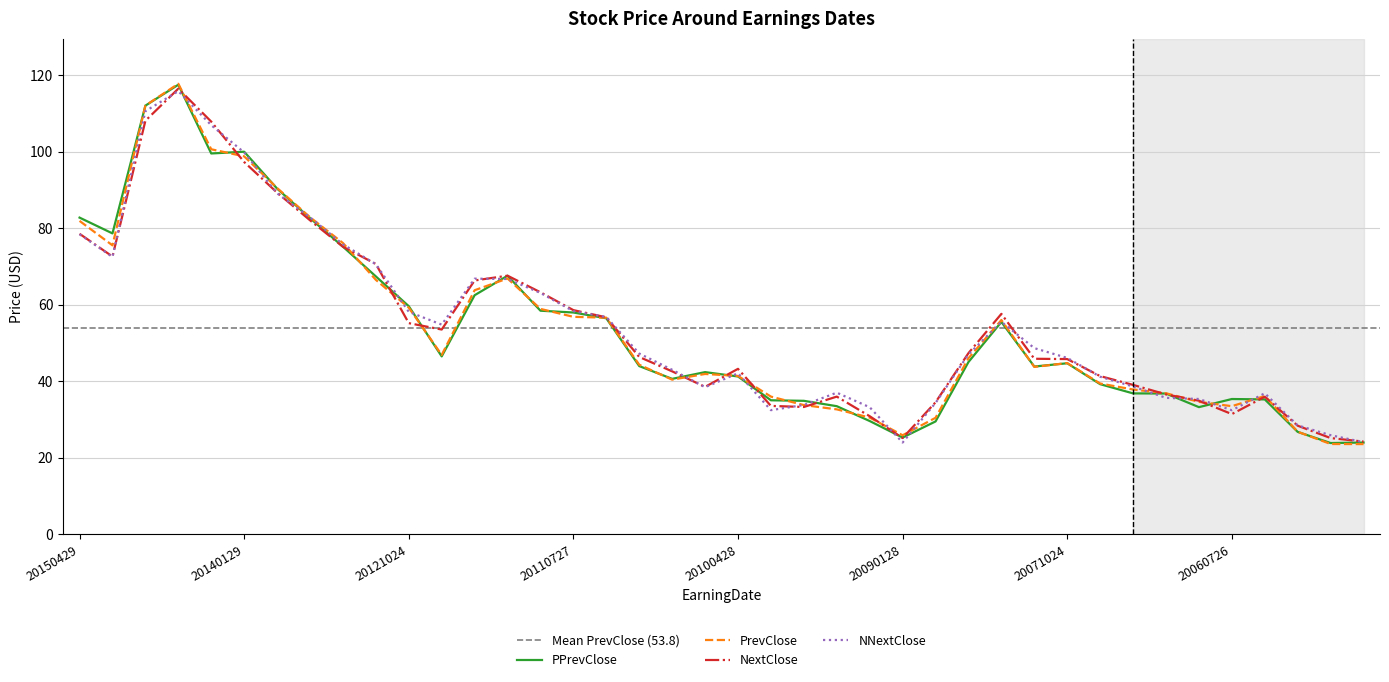

What is the average value of the NNextClose series?

54.7